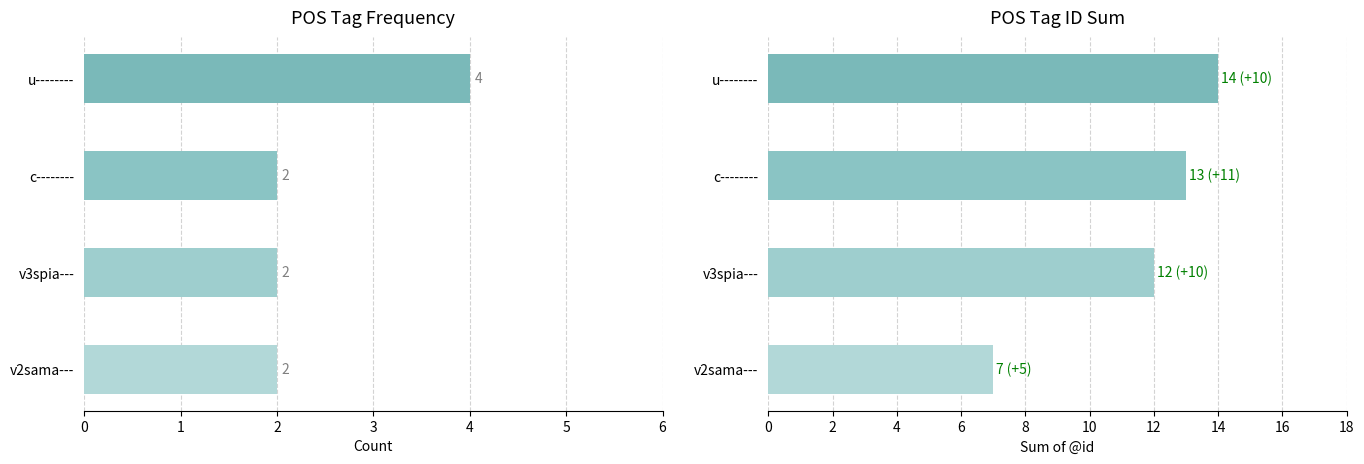

Does the chart contain any negative values?

No